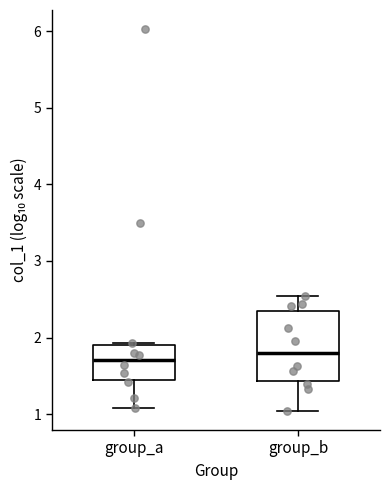

Comparing the boxes themselves (not the whiskers), which one is the tallest?

group_b